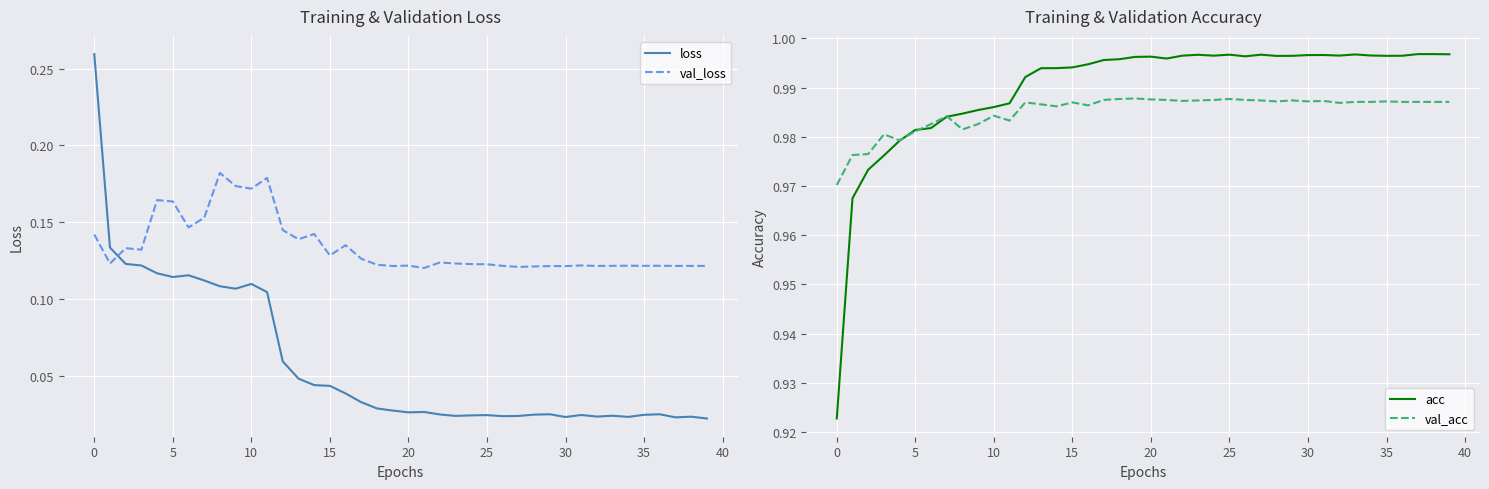

List the series in order of their peak value, highest first.

acc, val_acc, loss, val_loss